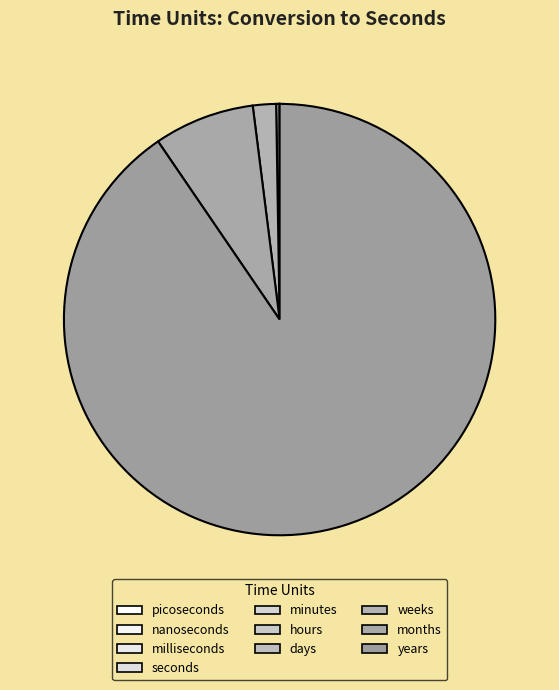

Is it true that seconds is 5% of the pie?

False